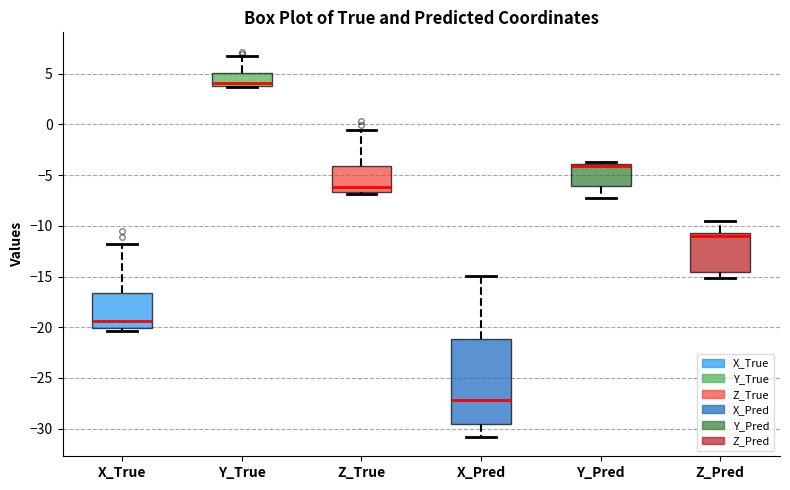

Which box is the tallest, from its lower edge to its upper edge?

X_Pred